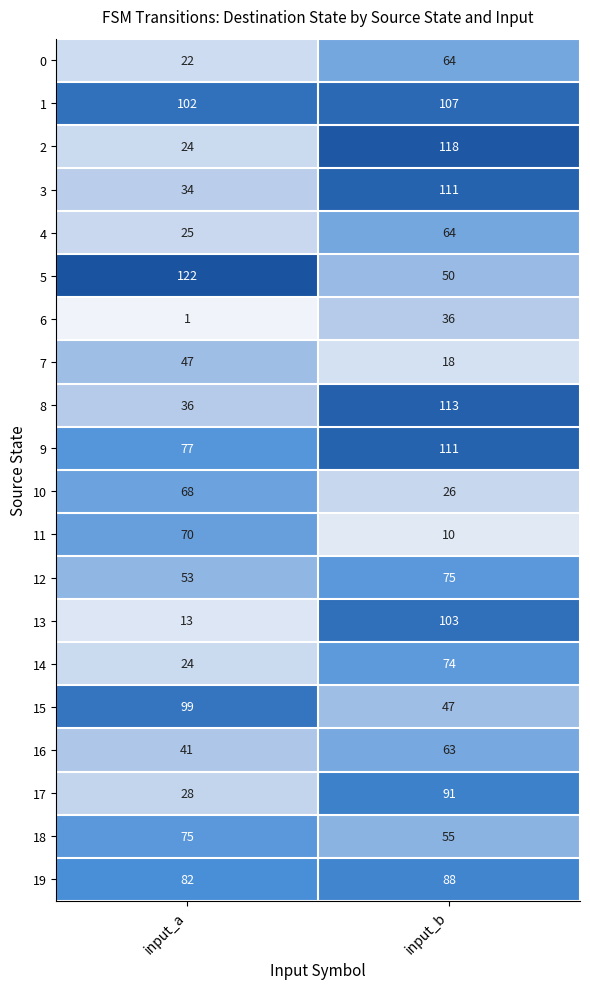

What is the total value across all series at input_b?

1424